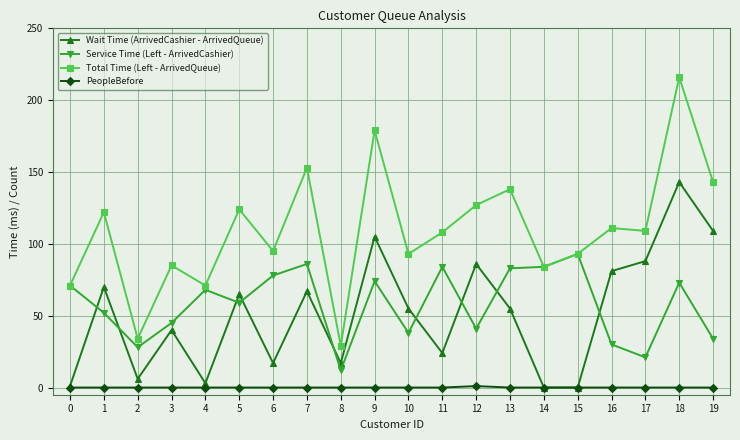

What is the greatest value displayed?

216